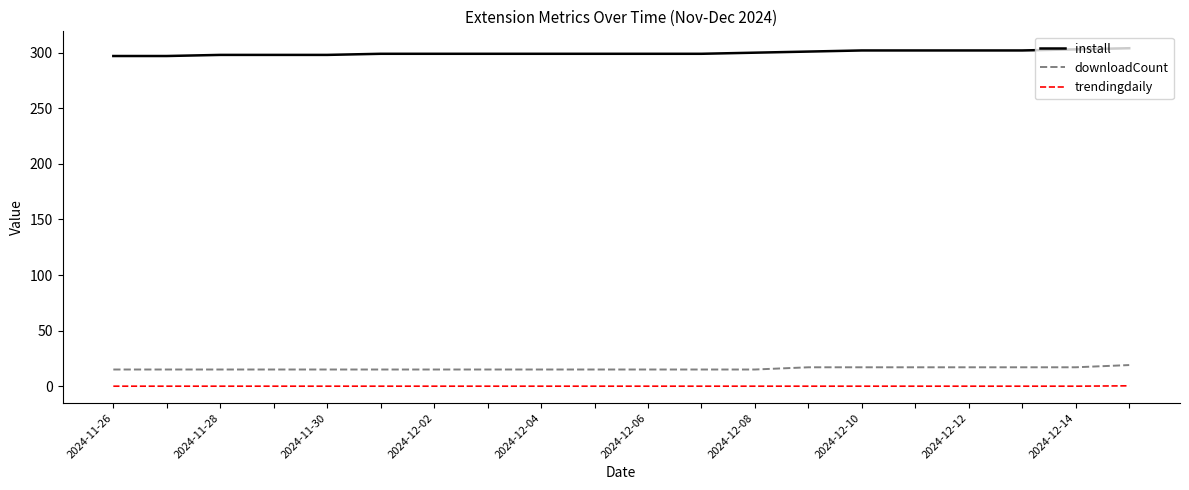

List the series in order of their peak value, highest first.

install, downloadCount, trendingdaily